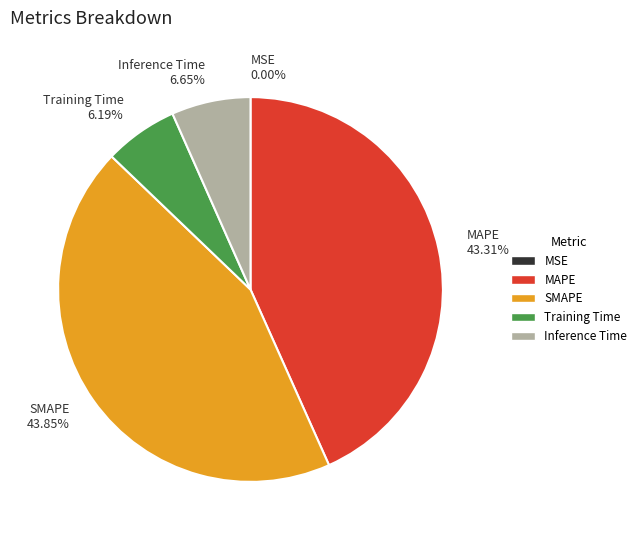

Which has a higher value, SMAPE or Inference Time?

SMAPE